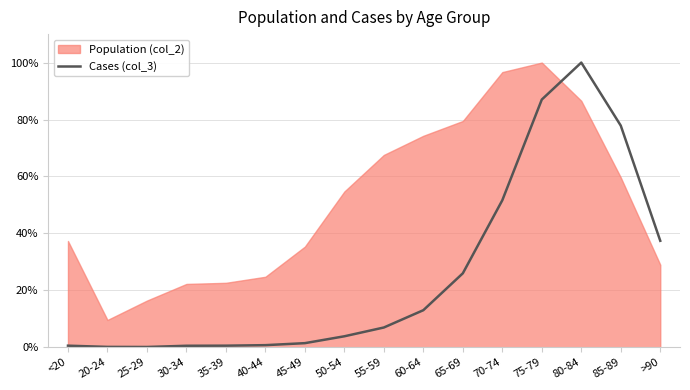

The chart shows a value of 0.2 at 25-29. True or false?

False